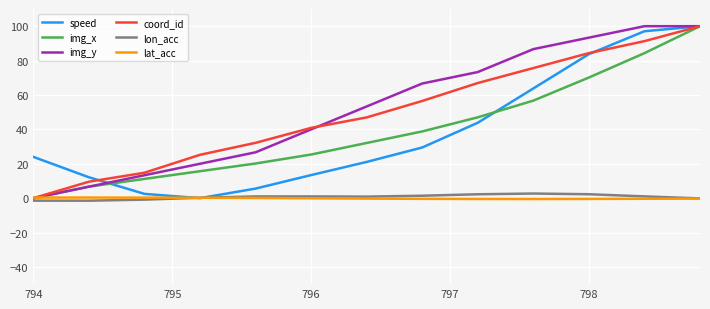

What are all the series names shown in the legend?

speed, img_x, img_y, coord_id, lon_acc, lat_acc